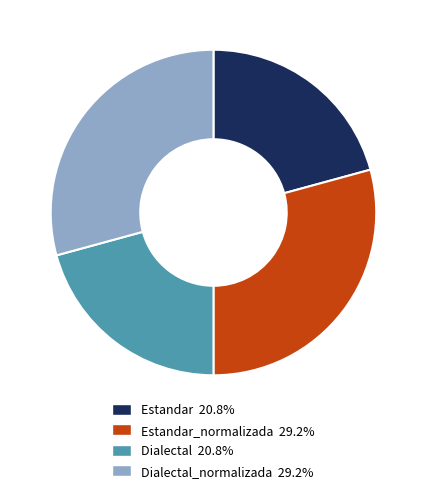

Is there any slice that represents more than half of the pie?

No